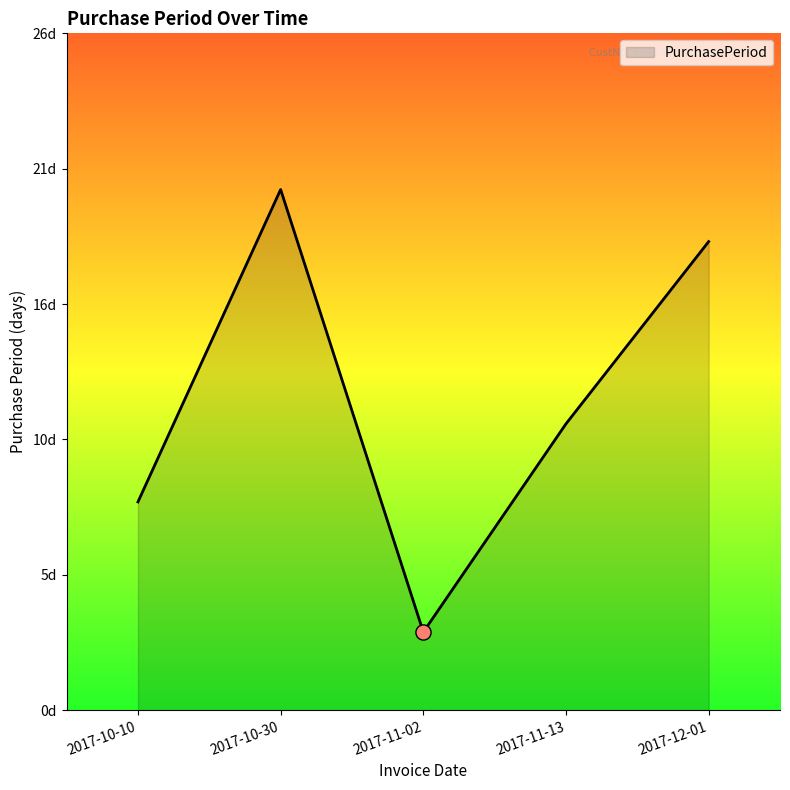

What is the change in value from 2017-10-10 to 2017-11-13?

+3